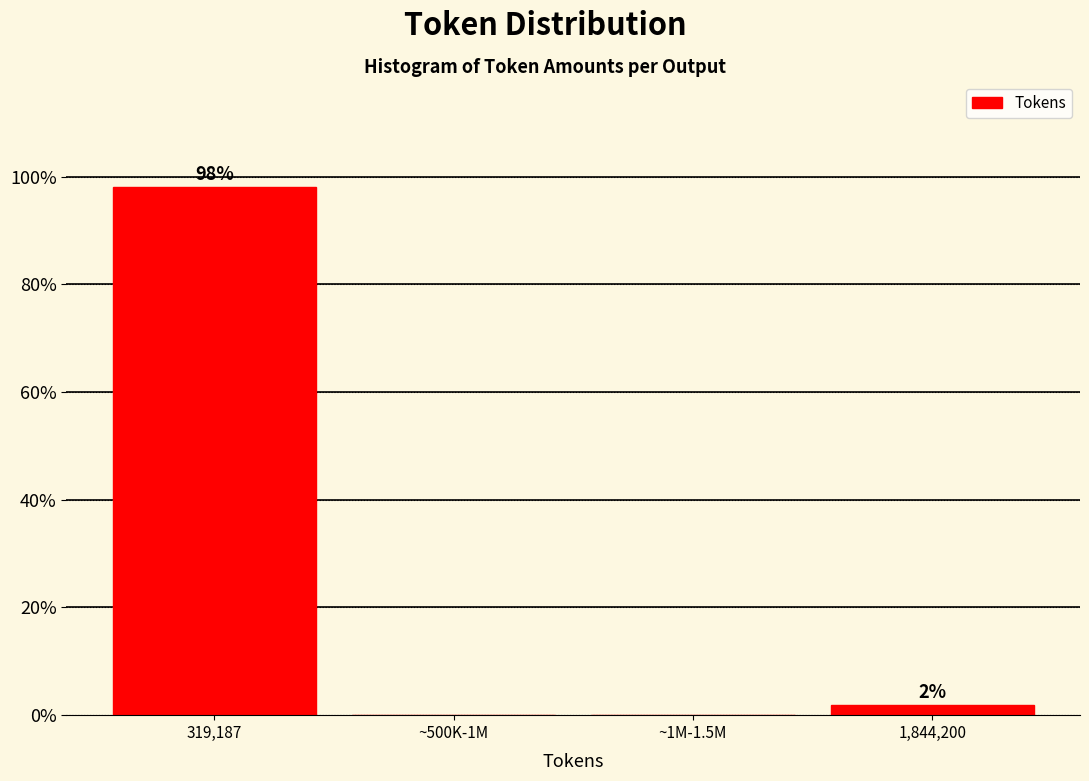

Which category has the highest value across all series?

319,187